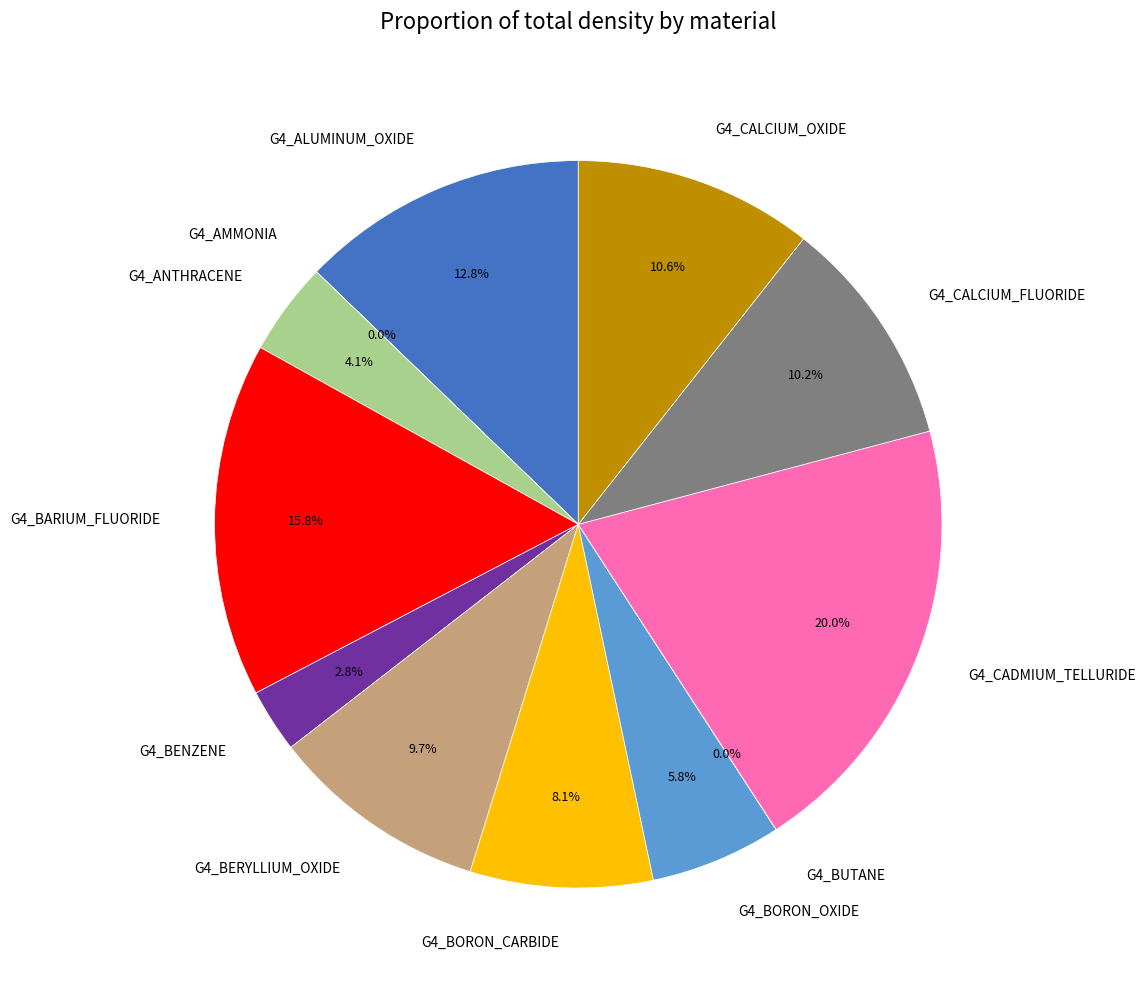

Is there any slice that represents more than half of the pie?

No